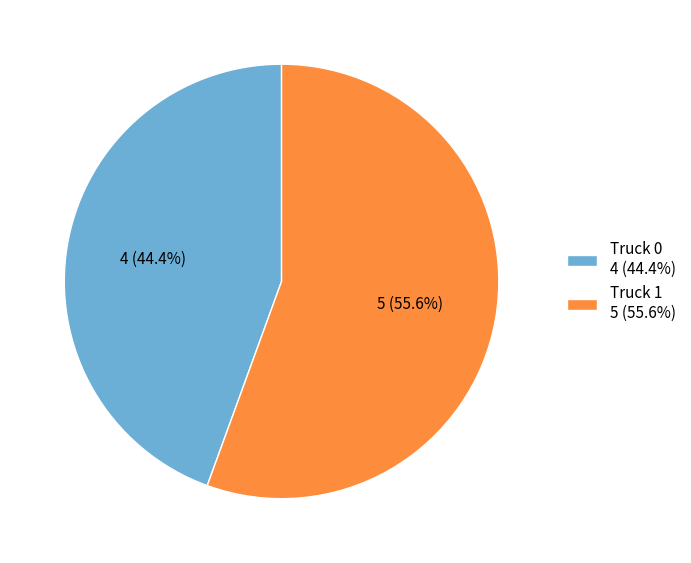

What percentage is the Truck 1 slice, to the nearest percent?

56%